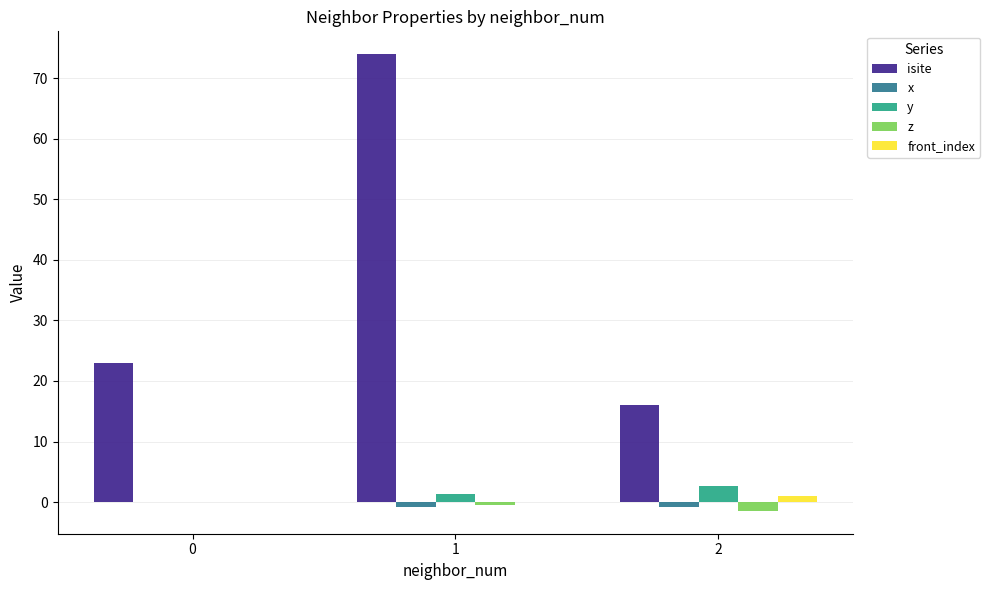

Which series has the largest total across all categories?

isite